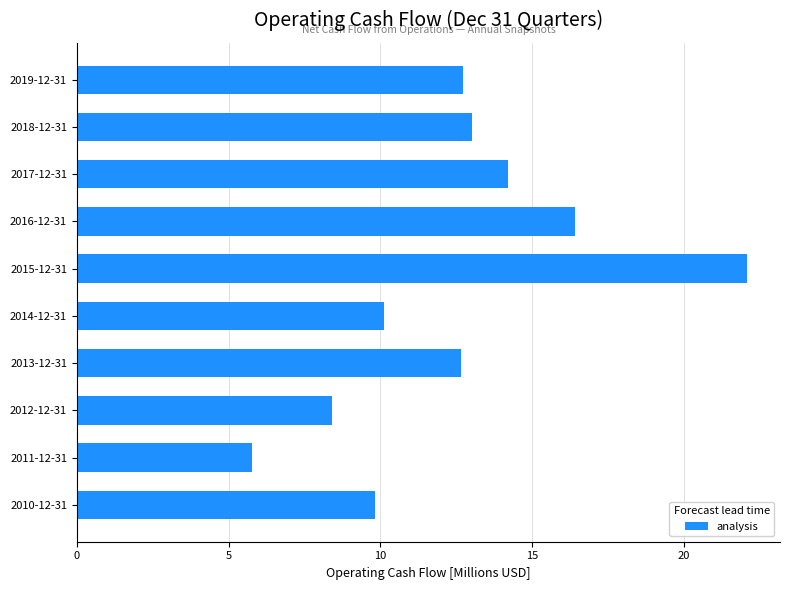

What is the change in value from 2017-12-31 to 2018-12-31?

-1.2